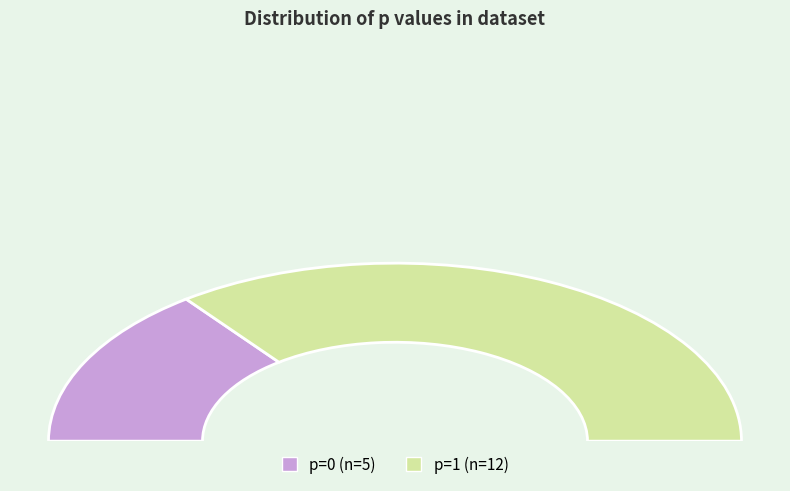

Is 0 the majority of the pie?

No